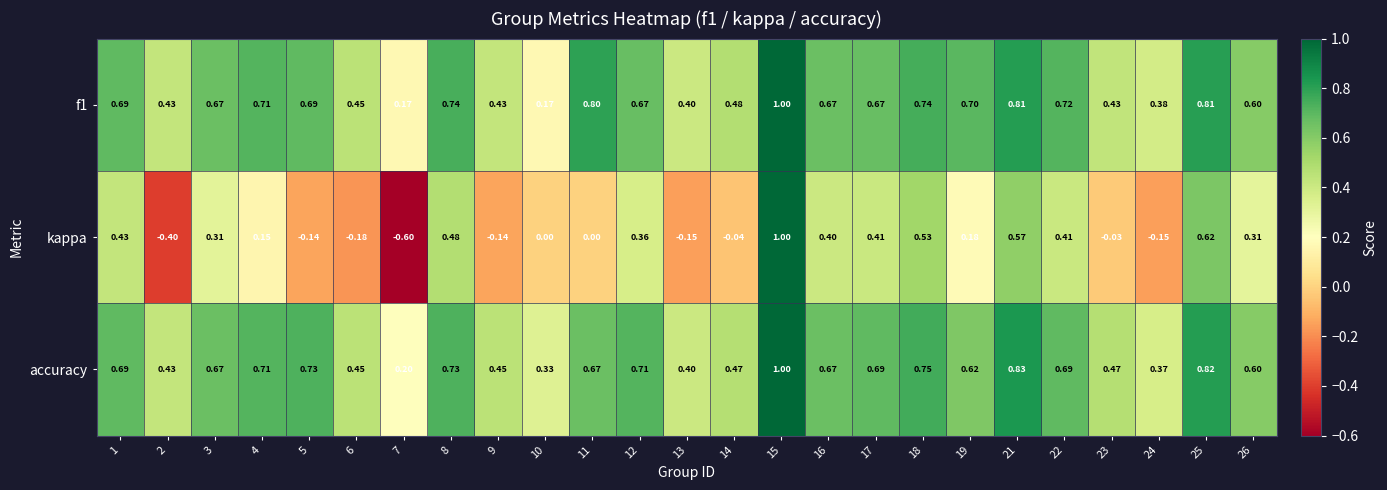

Which series changed the most between 15 and 19?

kappa